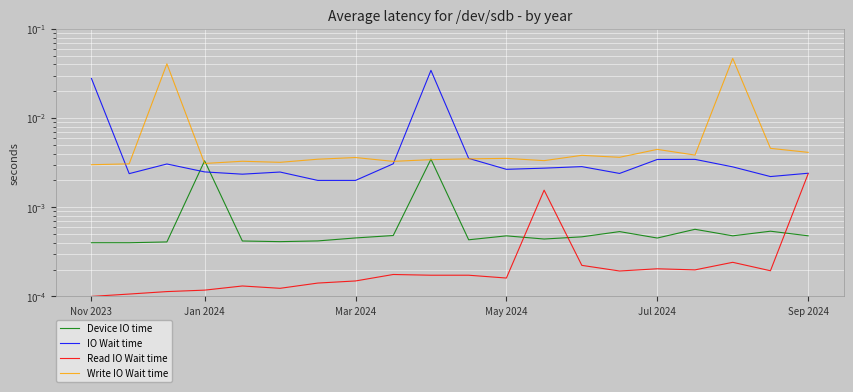

After their last crossing, which series has the higher values: Read IO Wait time or Device IO time?

Read IO Wait time